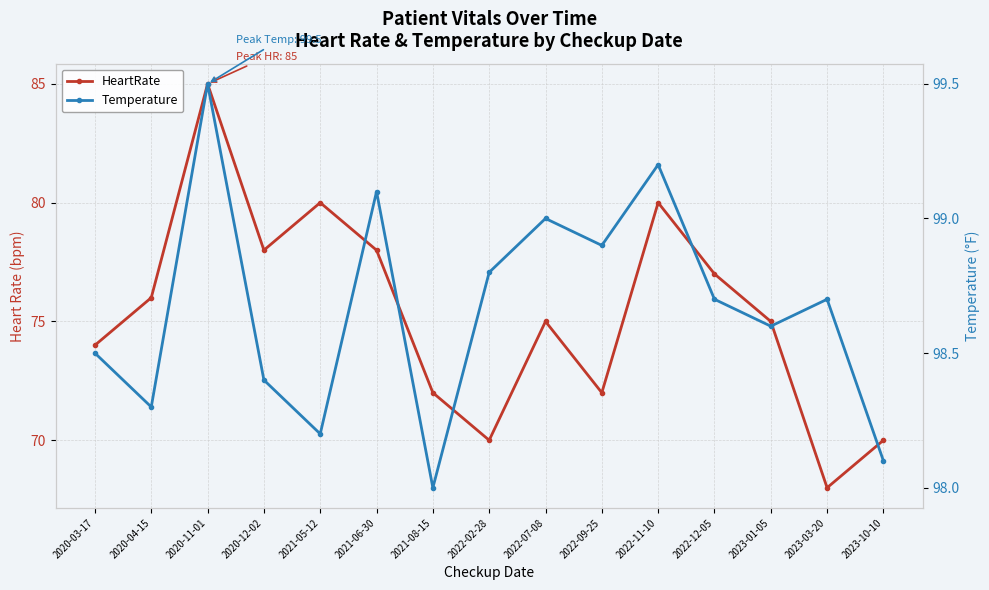

Reading left to right, extract all data points from this chart.

HeartRate: 74.0	76.0	85.0	78.0	80.0	78.0	72.0	70.0	75.0	72.0	80.0	77.0	75.0	68.0	70.0
Temperature: 98.5	98.3	99.5	98.4	98.2	99.1	98.0	98.8	99.0	98.9	99.2	98.7	98.6	98.7	98.1